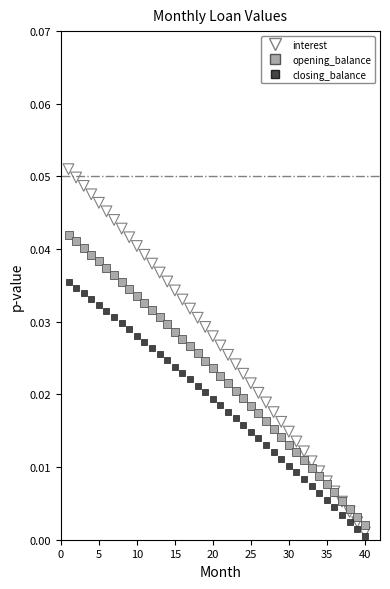

What are all the series names shown in the legend?

interest, opening_balance, closing_balance